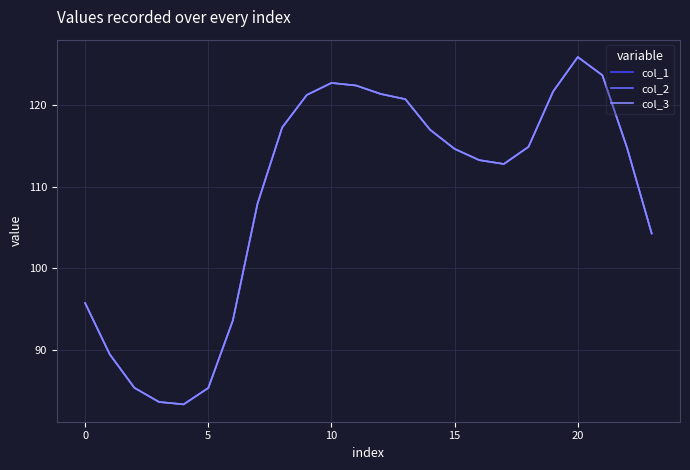

Where does the col_3 series first go above 114?

8